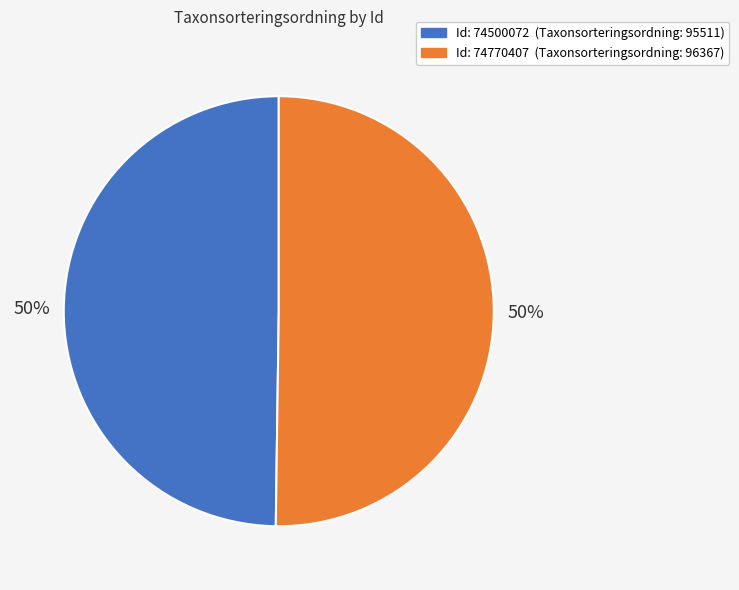

How many slices are in this pie chart?

2